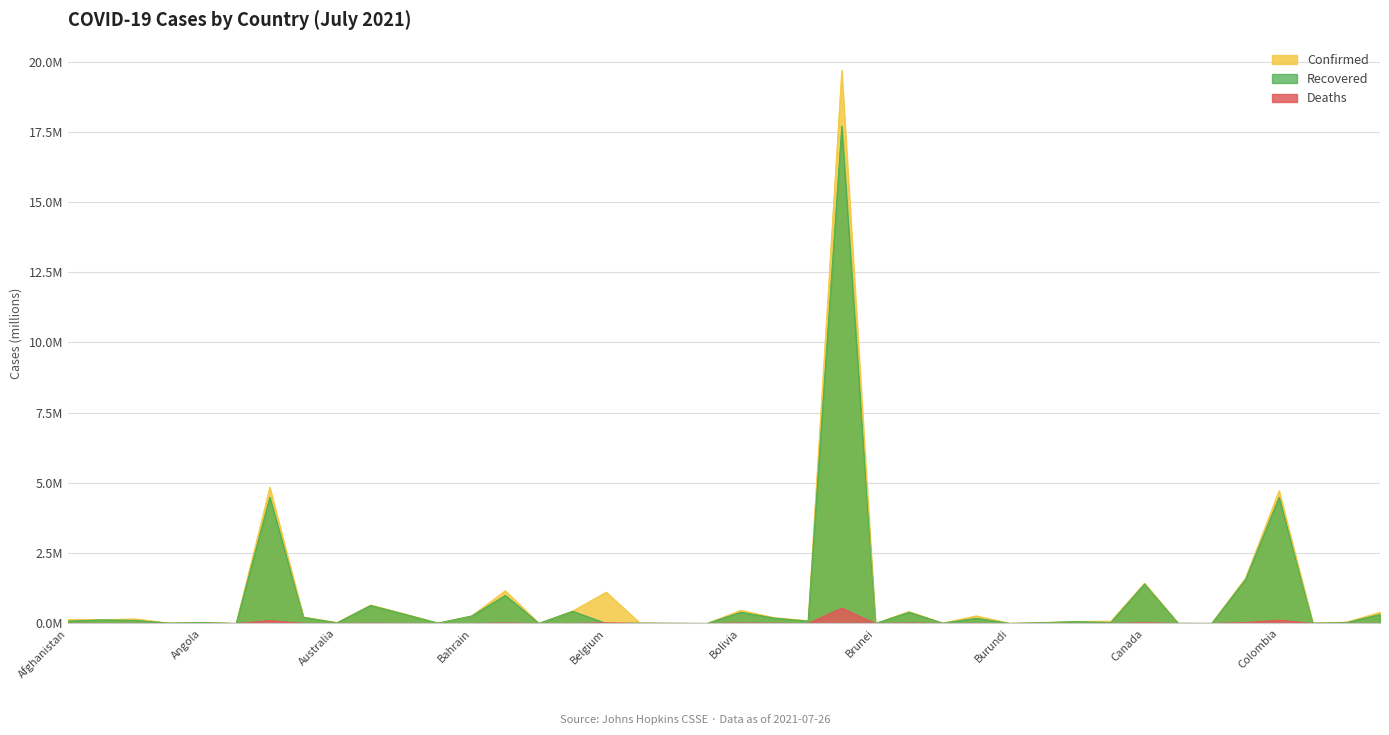

Is it true that Recovered equals 0.0 at Andorra?

True